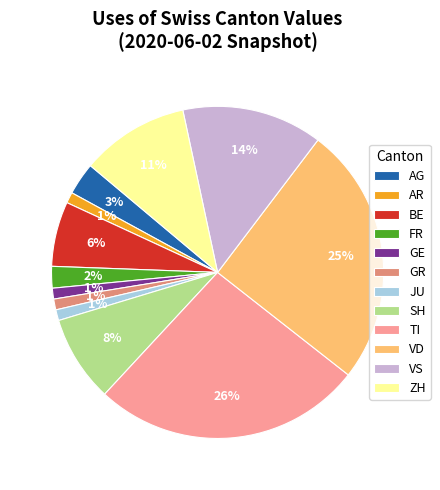

Combined, do VS and AR account for over 50%?

No